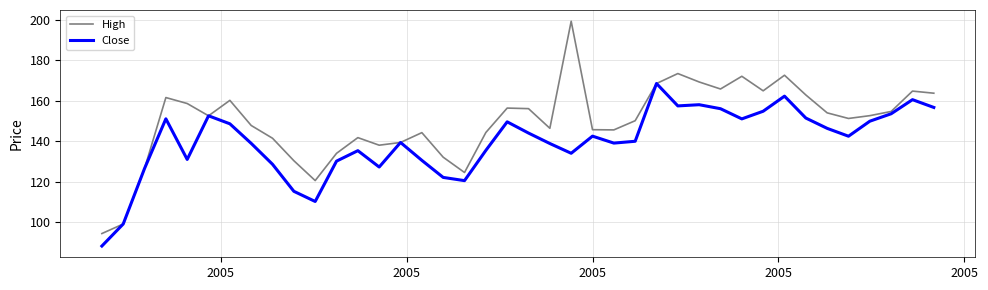

Is this an area chart (filled region under the line)?

No